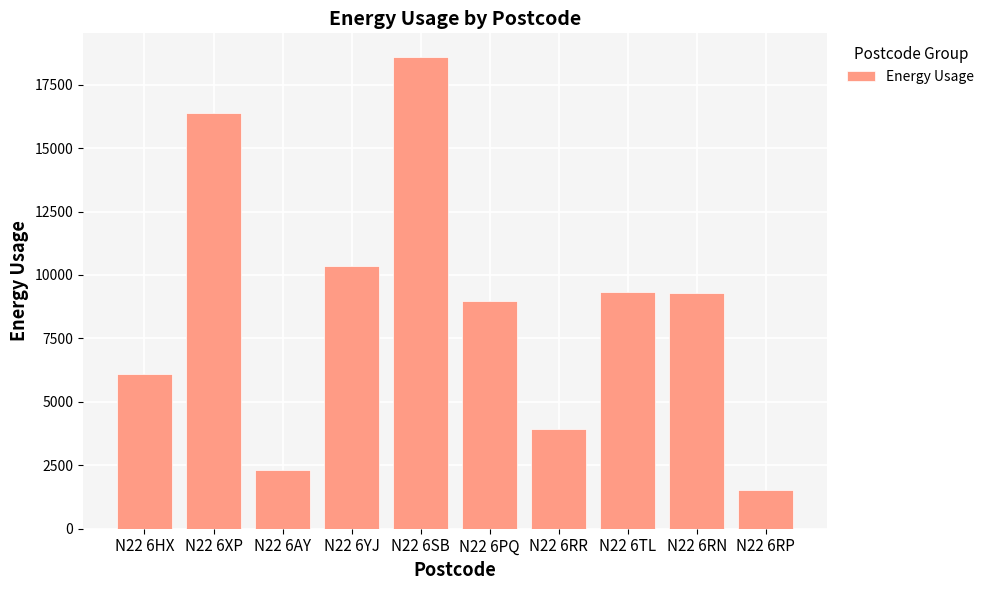

What is the average value?

8674.8